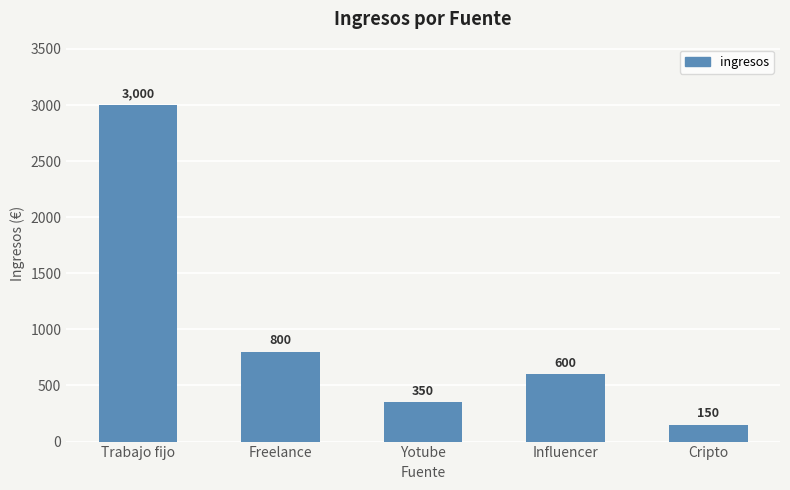

Reading left to right, list all the values displayed in this chart.

3000	800	350	600	150